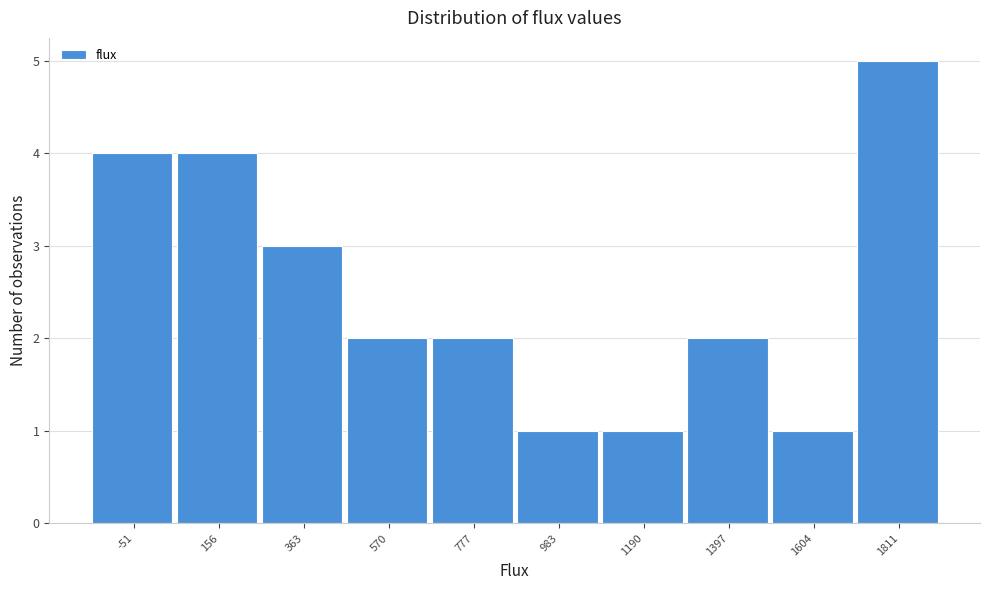

Reading right to left, transcribe all the data shown in this chart.

1811=5	1604=1	1397=2	1190=1	983=1	777=2	570=2	363=3	156=4	-51=4